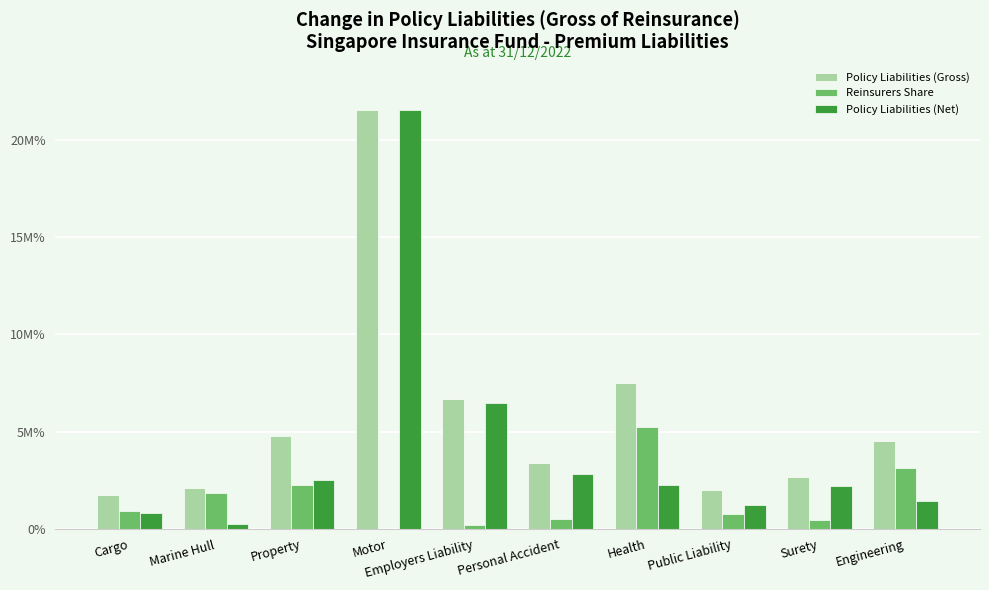

True or false: Reinsurers Share has a value of 5236981 at Health.

True